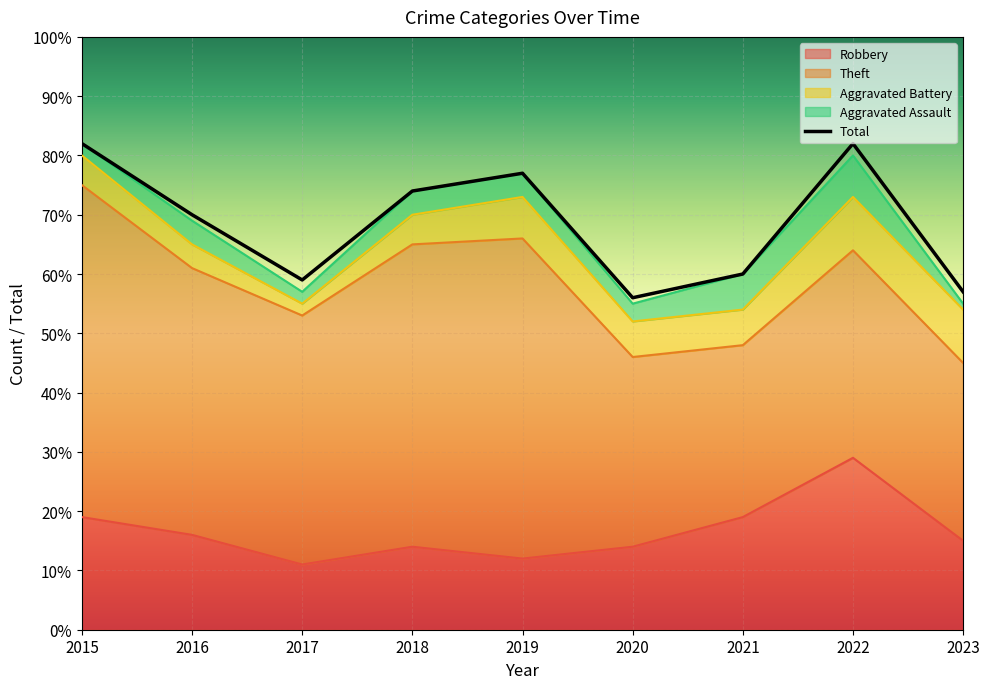

Where is the first local minimum for Aggravated Battery?

2017